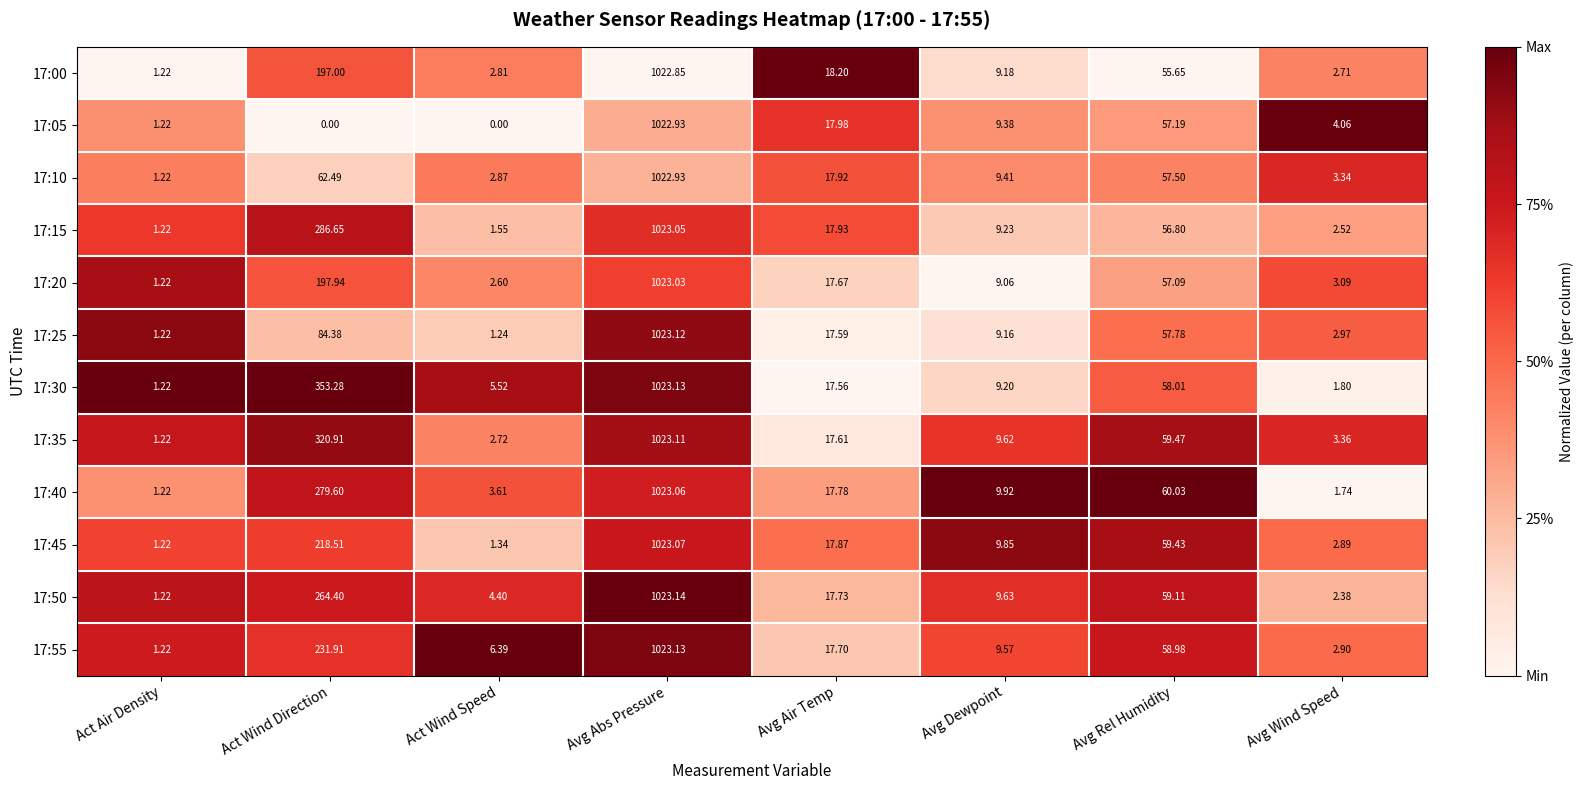

At which category does the chart reach its peak across all series?

Avg Abs Pressure